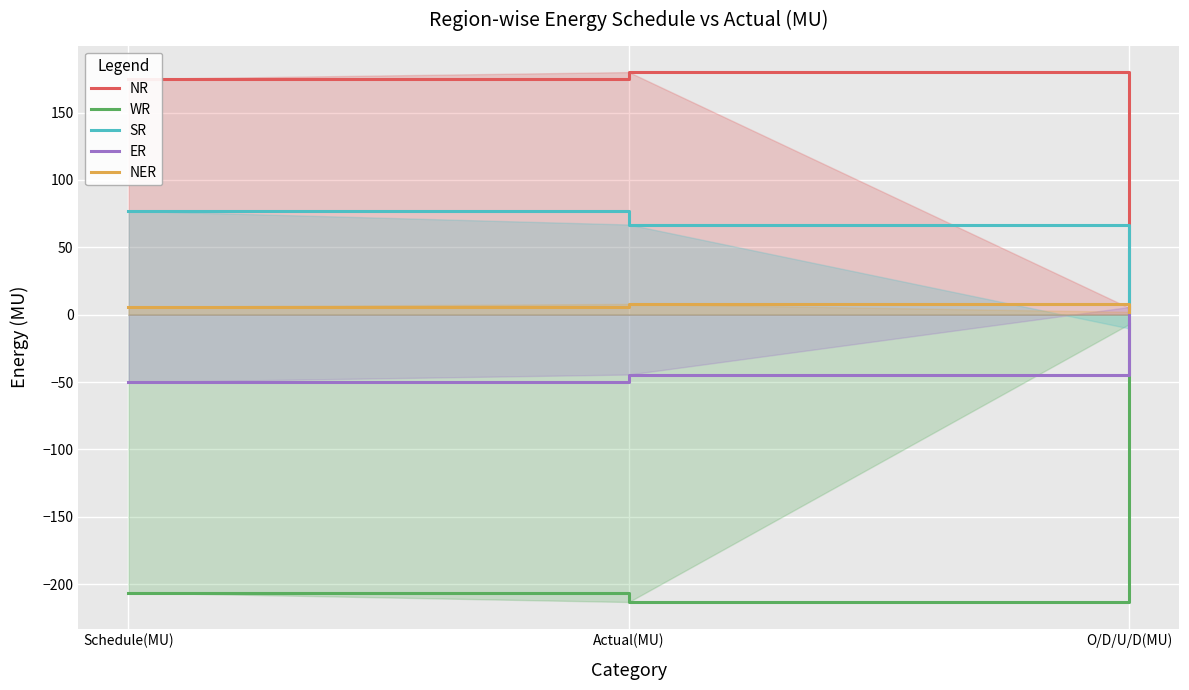

Reading left to right, transcribe all the data shown in this chart.

NR: Schedule(MU)=174.9	Actual(MU)=180.0	O/D/U/D(MU)=5.1
WR: Schedule(MU)=-206.2	Actual(MU)=-213.2	O/D/U/D(MU)=-7.0
SR: Schedule(MU)=77.1	Actual(MU)=66.9	O/D/U/D(MU)=-10.2
ER: Schedule(MU)=-50.1	Actual(MU)=-44.4	O/D/U/D(MU)=5.7
NER: Schedule(MU)=5.9	Actual(MU)=8.0	O/D/U/D(MU)=2.1